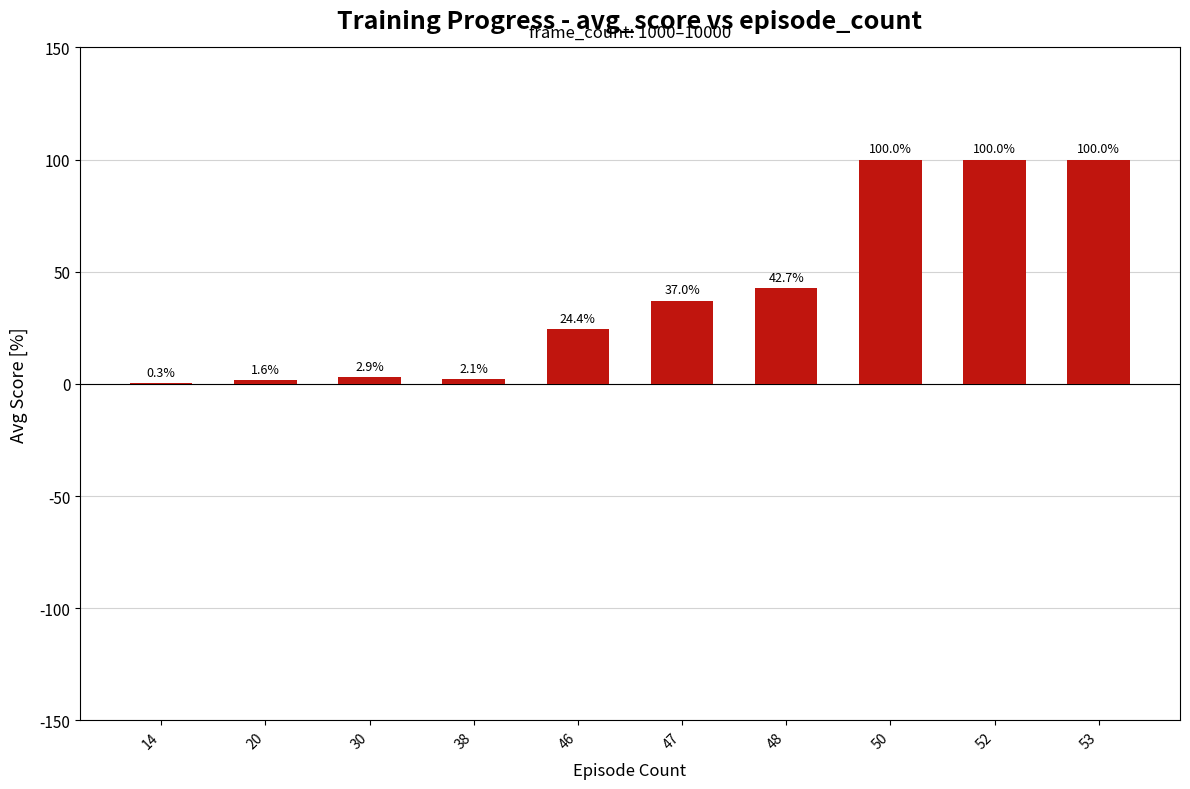

Reading right to left, what are all the values shown in this chart?

53=100.0	52=100.0	50=100.0	48=42.7	47=37.0	46=24.4	38=2.1	30=2.9	20=1.6	14=0.3